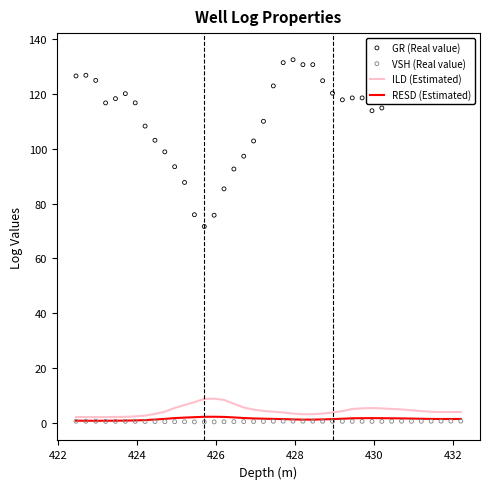

Which series has the largest total across all categories?

GR (Real value)